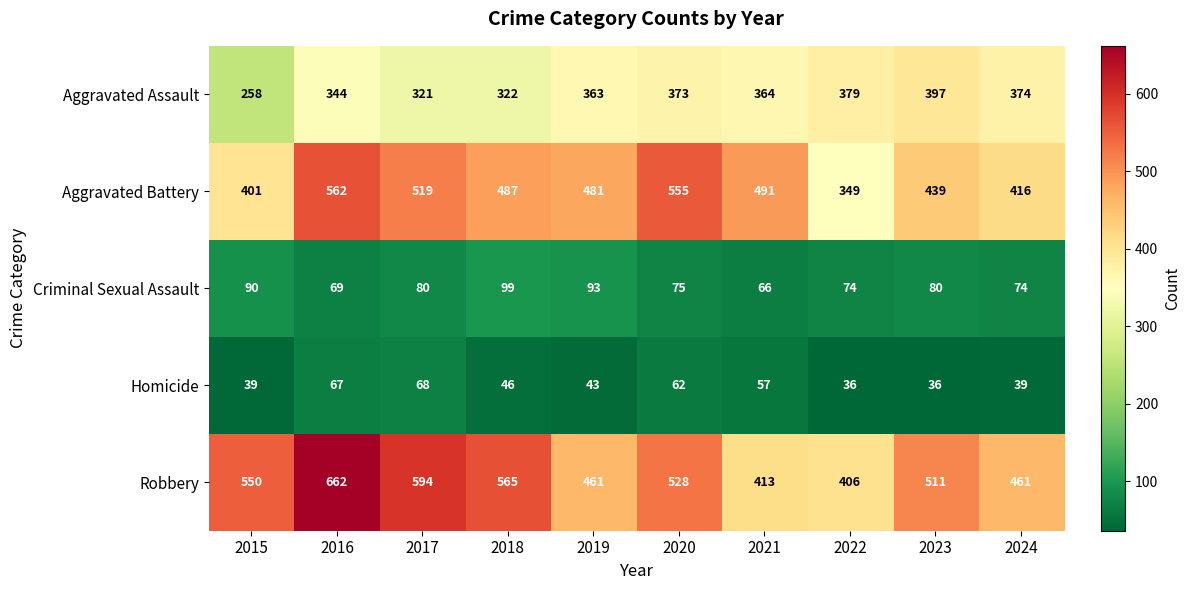

The value of Criminal Sexual Assault at 2017 is 80. True or false?

True